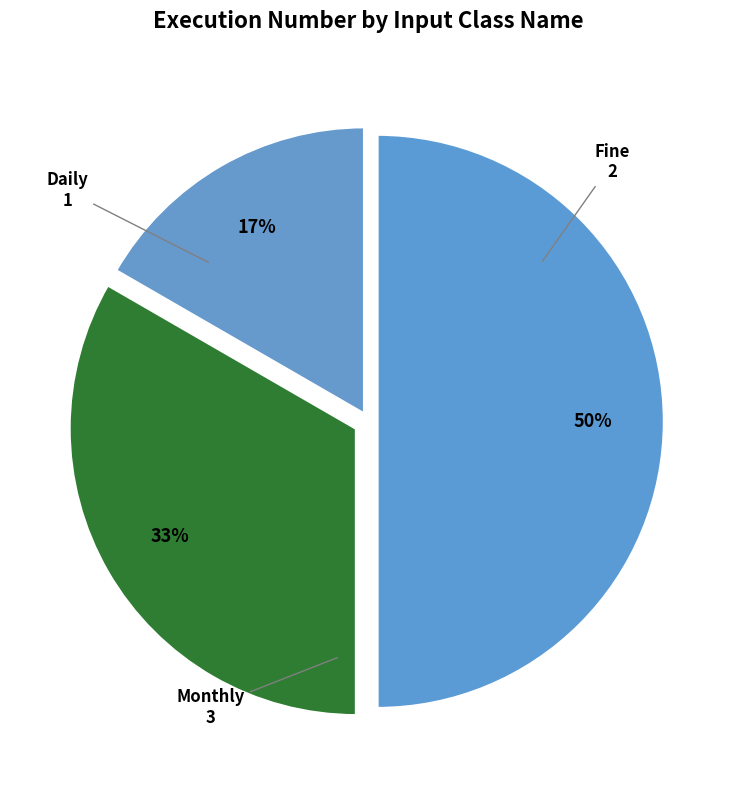

Approximately how many times larger is the value at Monthly compared to Fine?

1.5